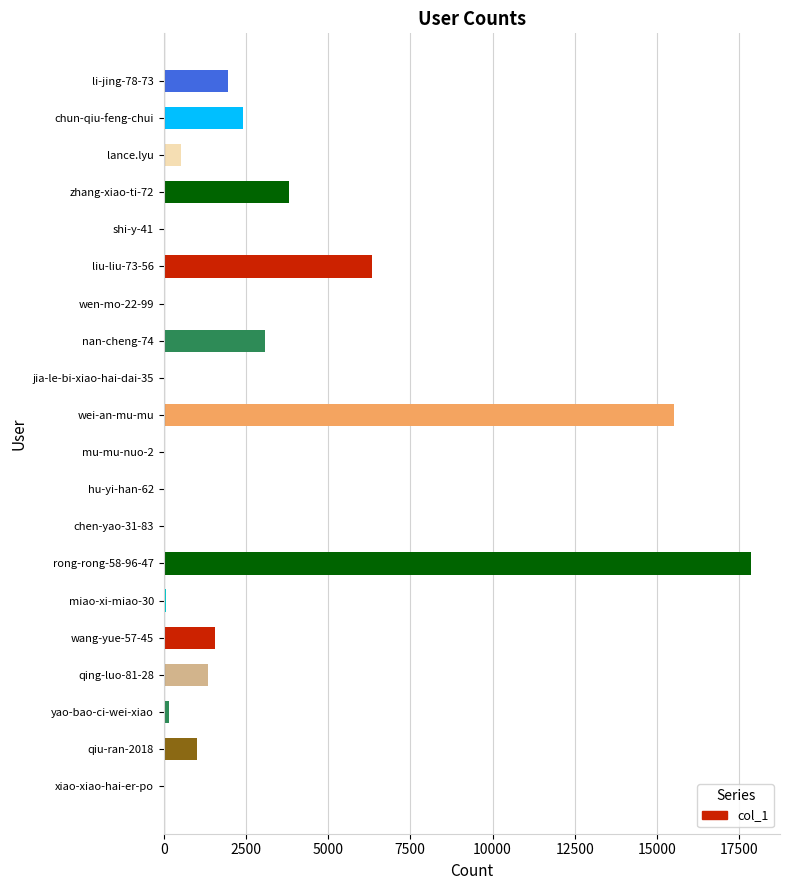

Approximately how many times larger is the value at rong-rong-58-96-47 compared to zhang-xiao-ti-72?

4.7